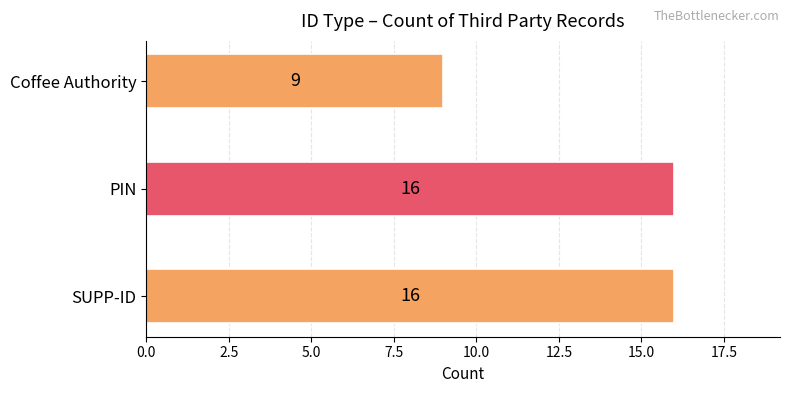

What is the change in value from SUPP-ID to Coffee Authority?

-7